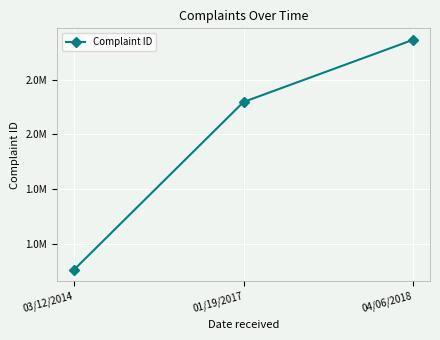

Does the chart have visible grid lines?

Yes